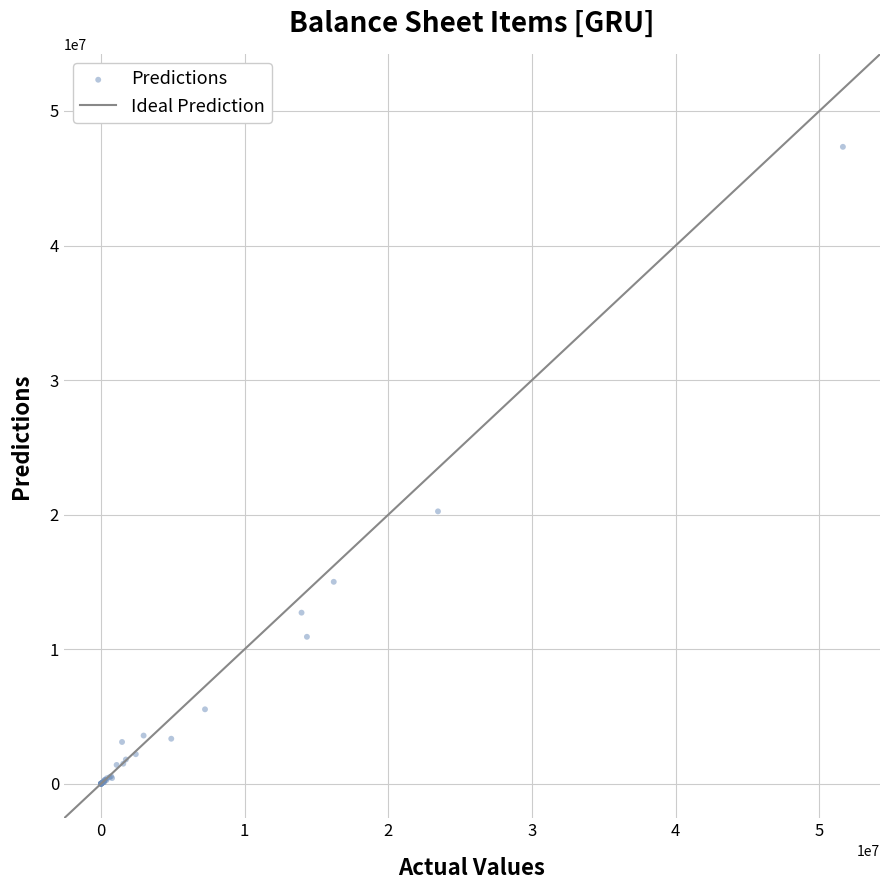

What Y value in the scatter plot is closest to 23668023?

20243143.0